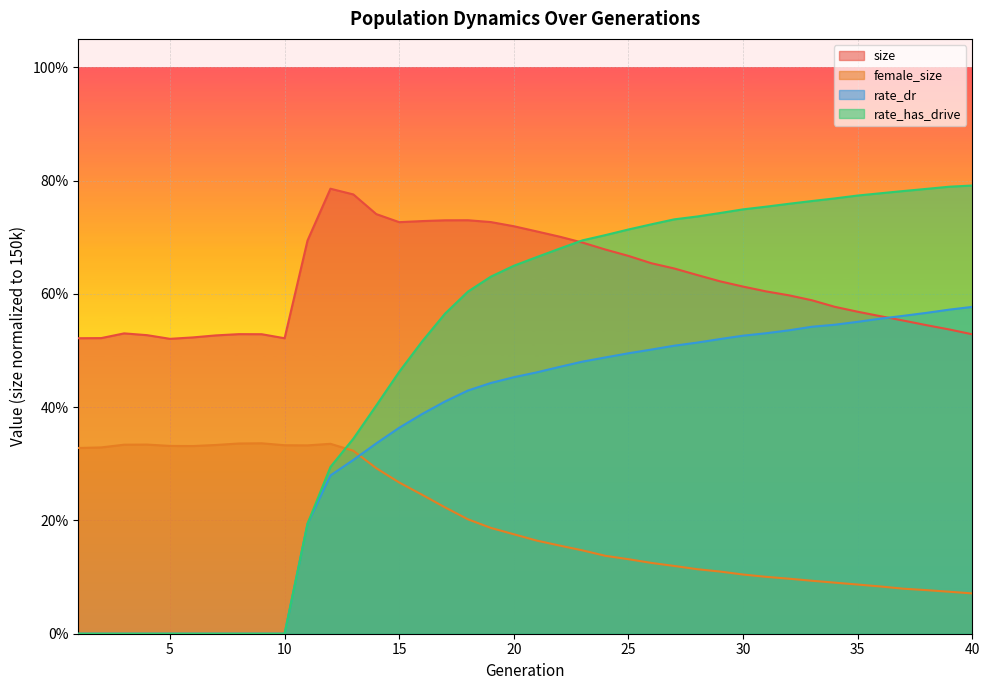

Is it true that rate_dr equals 0.7 at 19?

False